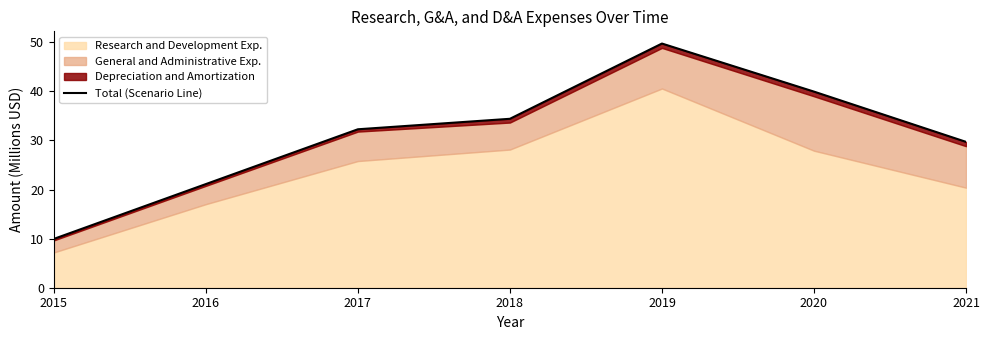

Rank the categories by value from lowest to highest.

2015, 2016, 2021, 2017, 2018, 2020, 2019